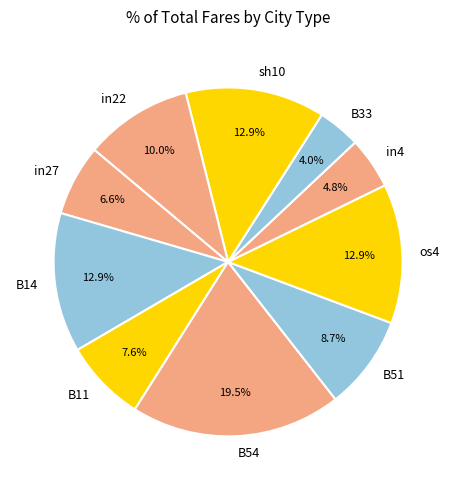

Is there any slice that represents more than half of the pie?

No